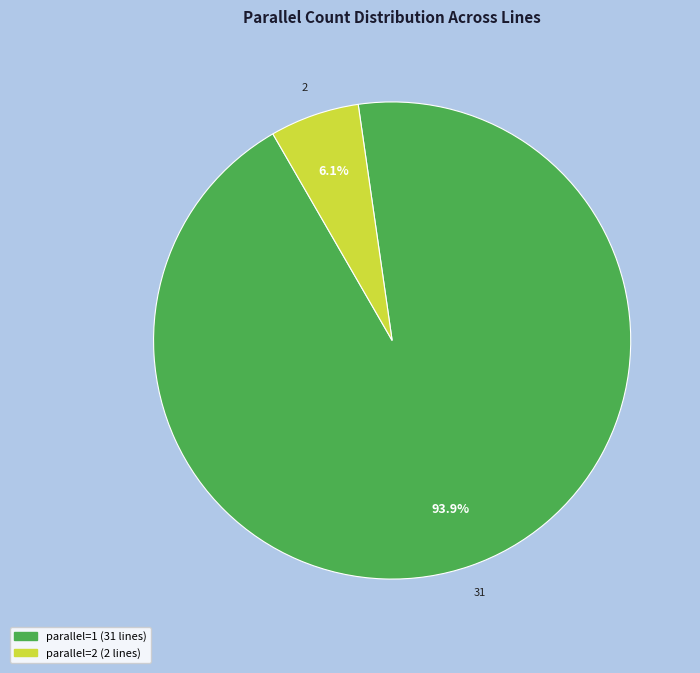

Does any single category account for the majority?

Yes